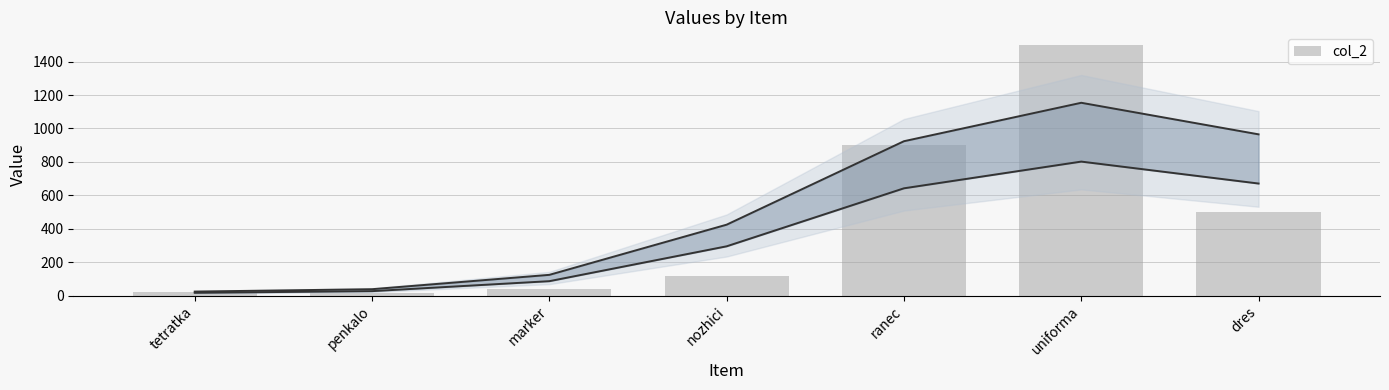

Which category has the highest value across all series?

uniforma